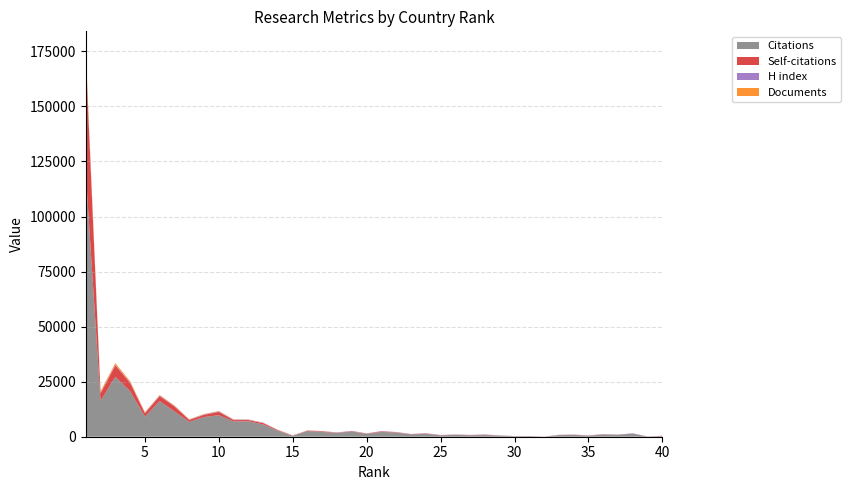

Reading right to left, transcribe all the data shown in this chart.

Citations: 276	79	1428	883	1009	458	846	694	23	218	193	488	769	650	861	600	1306	1046	1889	2187	1237	2397	1699	2151	2550	442	2653	5566	7027	6945	9778	8947	6717	11495	16158	9108	20677	27244	16222	119534
Self-citations: 96	2	25	32	80	74	50	71	8	26	18	24	116	78	50	90	147	94	144	235	152	140	113	275	170	52	263	609	544	598	1493	974	854	2277	2261	1526	3754	5167	3451	52971
H index: 60	55	102	58	82	90	85	104	26	73	81	93	130	97	89	88	134	95	90	142	96	107	115	94	129	74	140	166	180	210	234	216	207	172	294	215	268	301	245	444
Documents: 4	5	6	7	9	10	11	11	11	11	13	15	16	18	21	22	24	24	33	35	41	44	46	56	58	75	86	87	112	125	179	183	213	247	251	304	536	717	738	2396